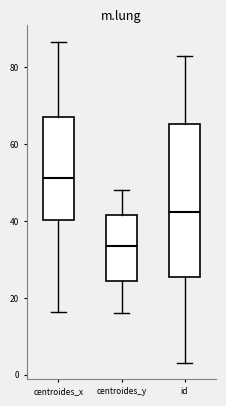

Reading left to right, read every box against the y-axis: the position of its median line, the range the box covers, and the ends of its whiskers. The values are not printed on the chart, so give them approximately, as read against the axis.

centroides_x: median 52, box 40 to 68, whiskers 16 to 86
centroides_y: median 34, box 24 to 42, whiskers 16 to 48
id: median 42, box 26 to 66, whiskers 4 to 84